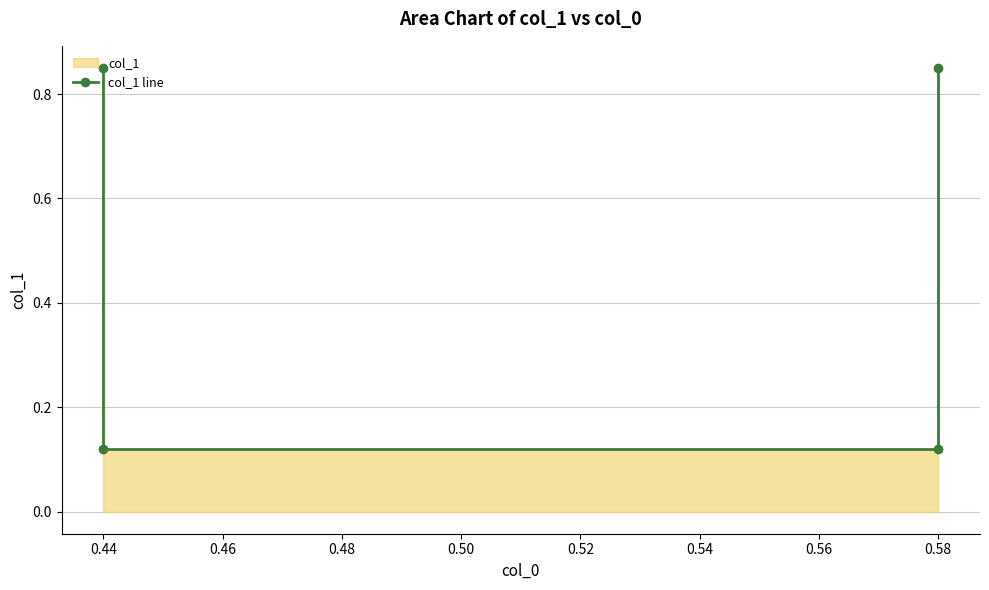

What is the change in value from 0.44 to 0.58?

-0.7